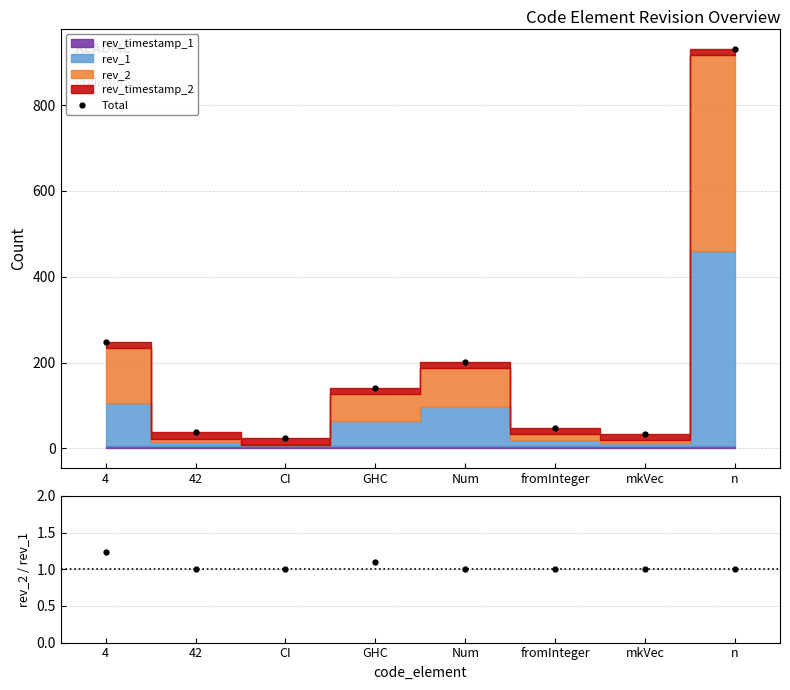

True or false: Total and rev_2 / rev_1 cross at least once.

False